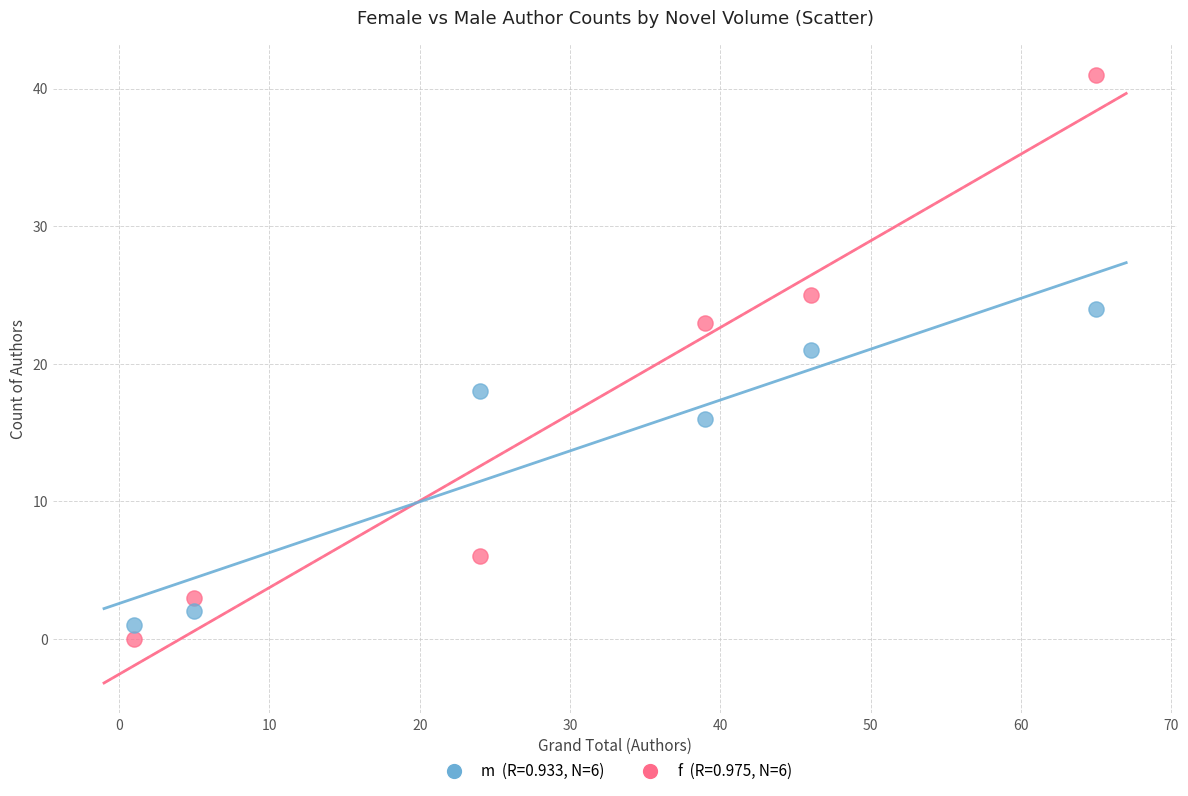

Across all series, what Y value is closest to 20?

21